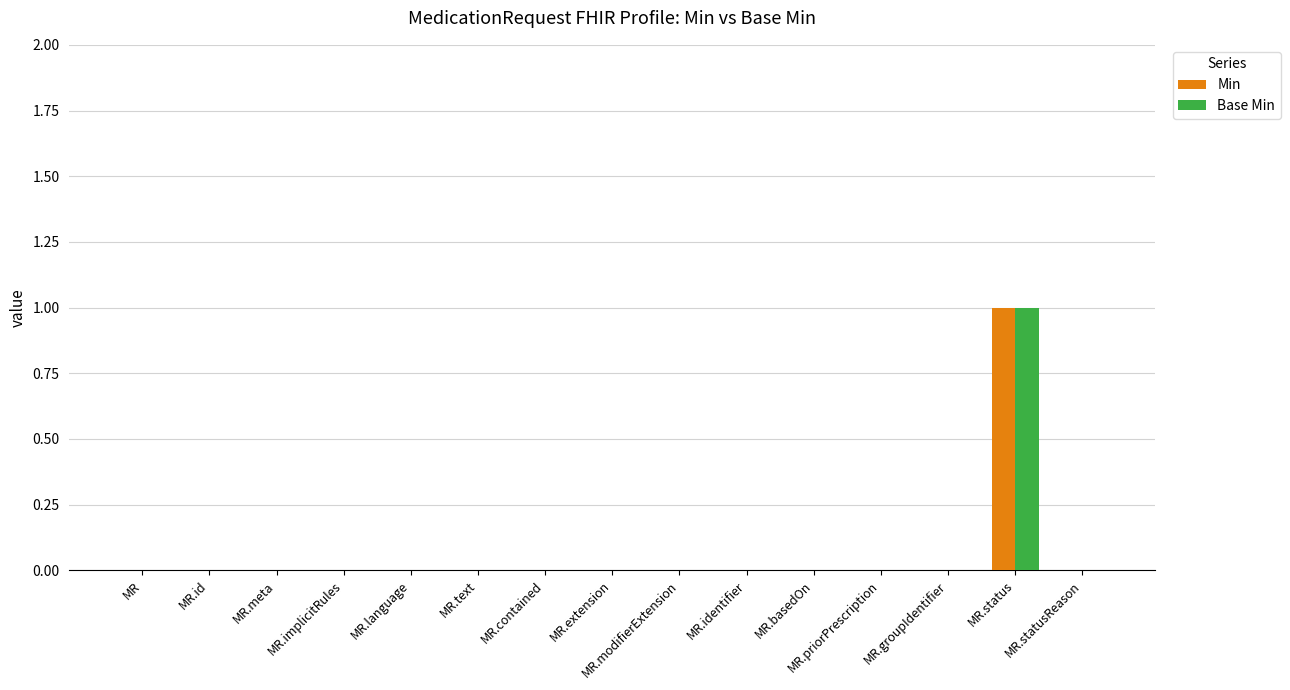

The Base Min series shows 0 at MR.statusReason. True or false?

True